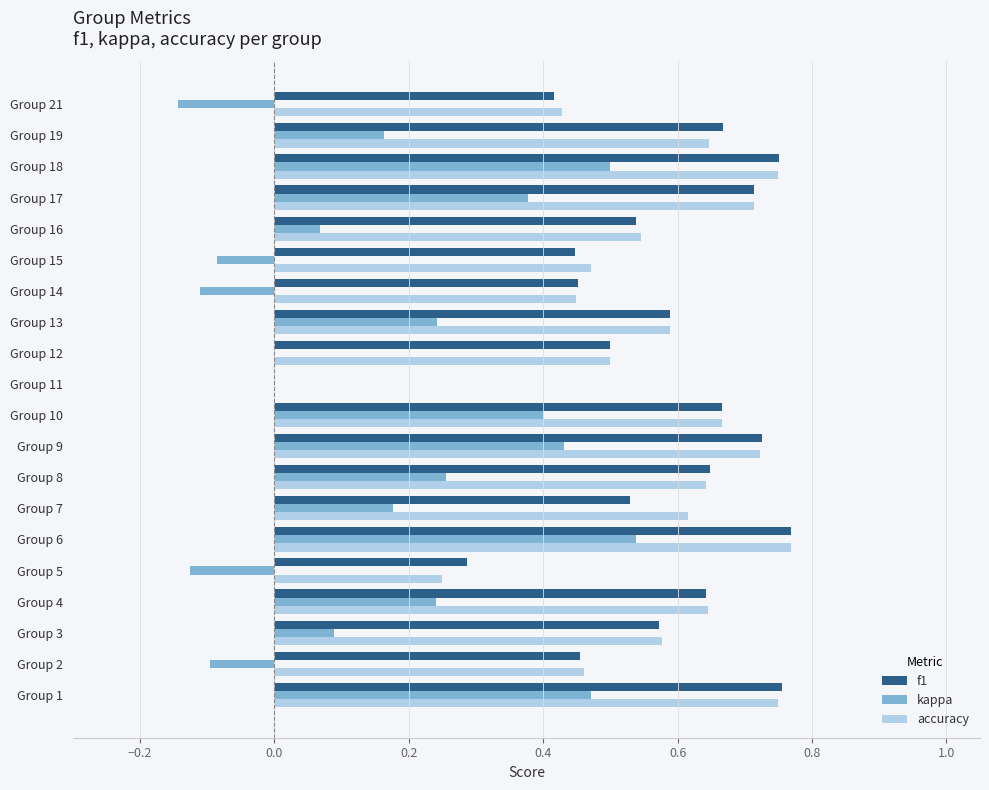

Between Group 14 and Group 17, which series saw the biggest shift?

kappa